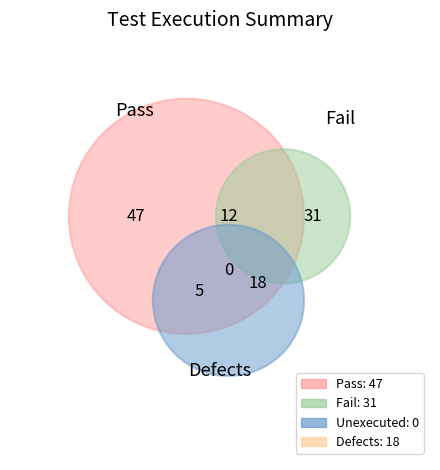

To the nearest percent, what is the difference between the largest and smallest slice percentages?

49%